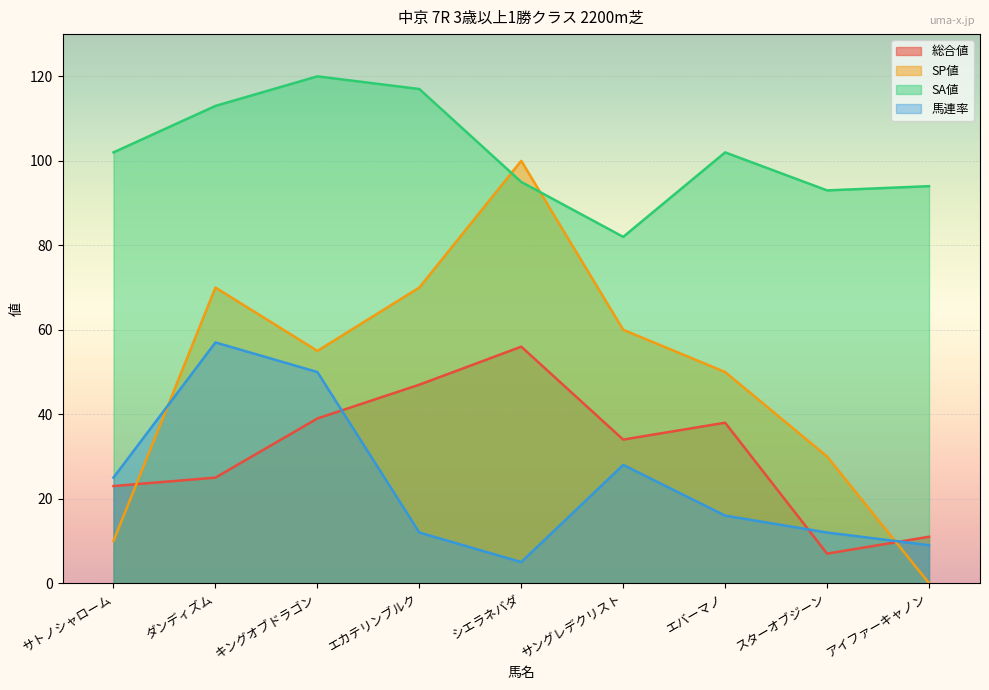

Which category has the lowest value in the 総合値 series?

スターオブジーン